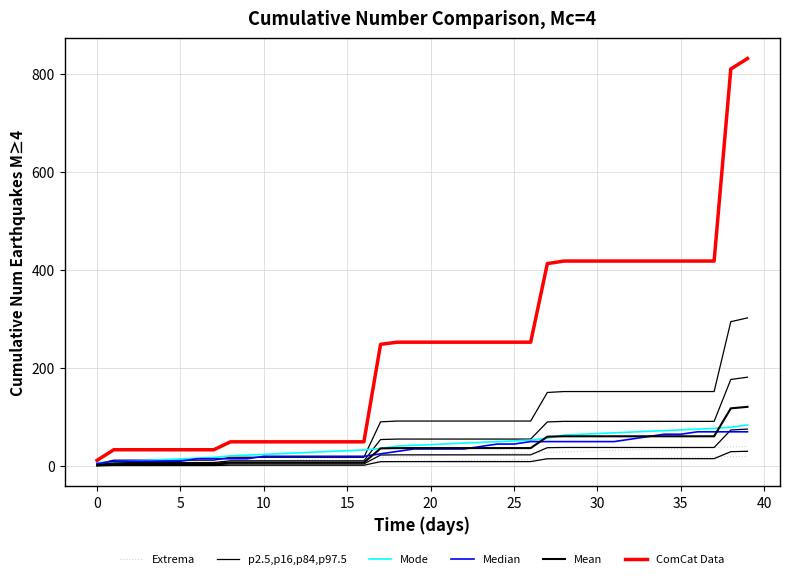

True or false: Median and ComCat Data cross at least once.

False